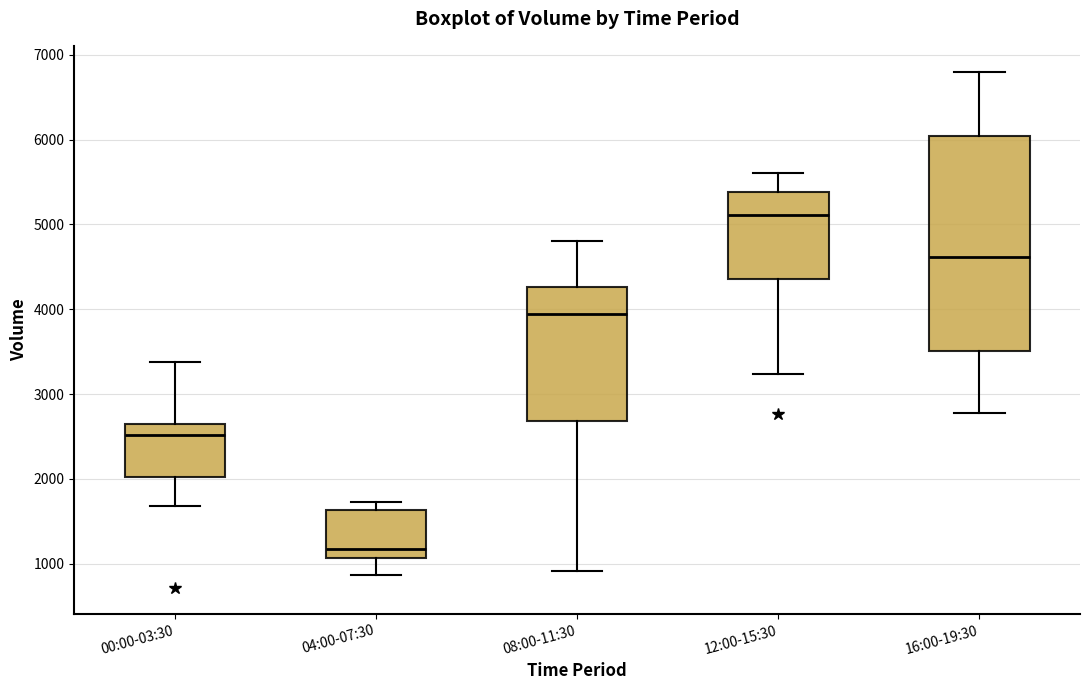

Reading left to right, transcribe this box plot: for each box, give where its median line is, the range the box spans, and where its two whiskers end, as read against the y-axis. The values are not printed on the chart, so give them approximately, as read against the axis.

00:00-03:30: median 2500, box 2000 to 2700, whiskers 1700 to 3400
04:00-07:30: median 1200, box 1100 to 1600, whiskers 900 to 1700
08:00-11:30: median 3900, box 2700 to 4300, whiskers 900 to 4800
12:00-15:30: median 5100, box 4400 to 5400, whiskers 3200 to 5600
16:00-19:30: median 4600, box 3500 to 6000, whiskers 2800 to 6800